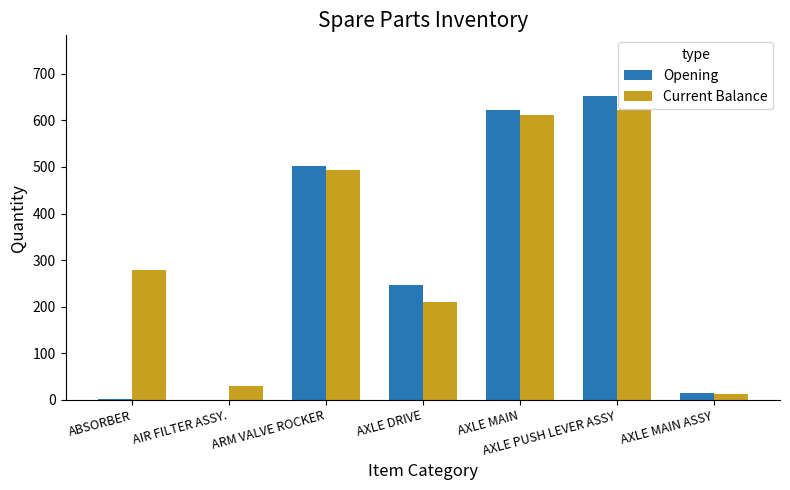

Is the value of Current Balance at ABSORBER greater than the value of Opening at AXLE MAIN?

No